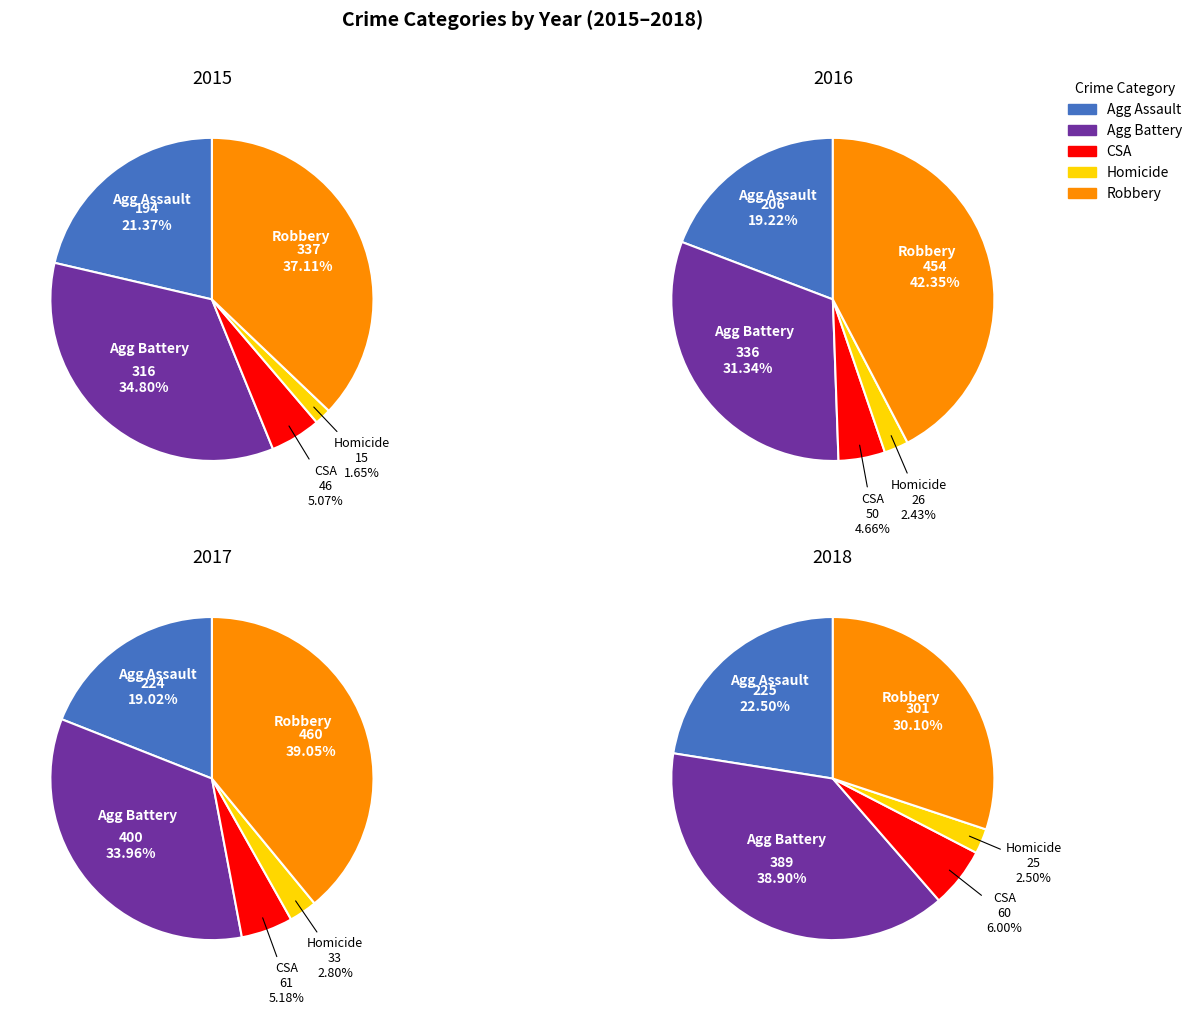

How many slices are in this pie chart?

5